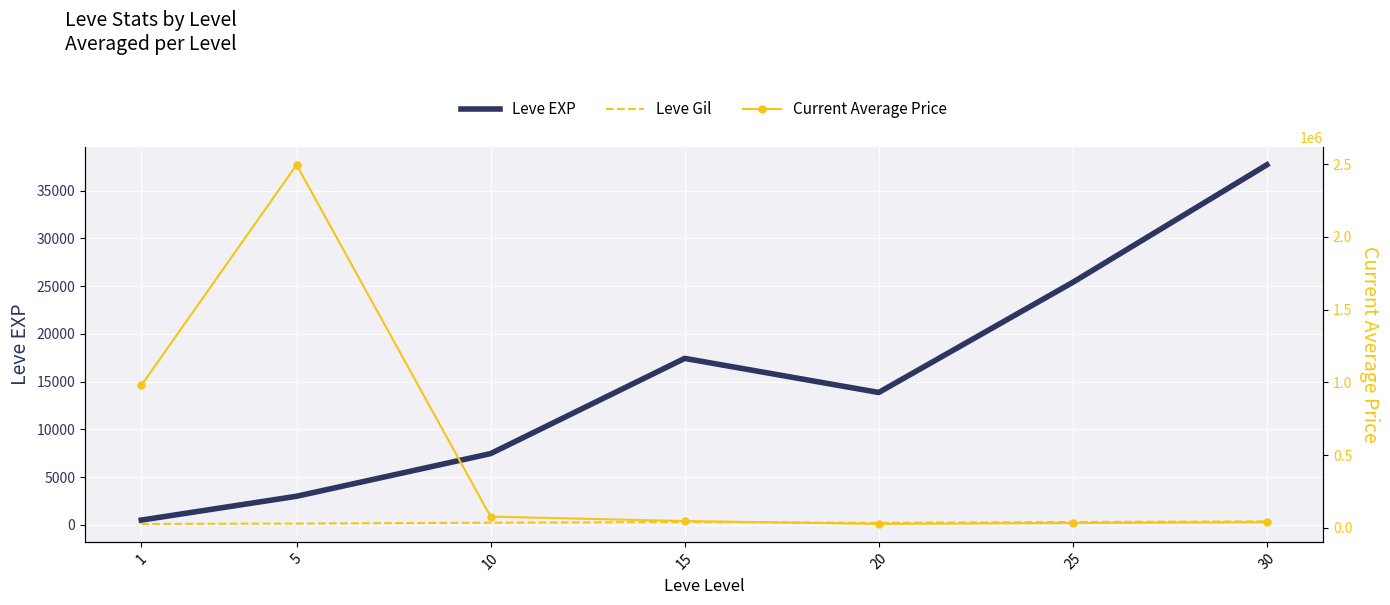

How many series are shown in this chart?

3